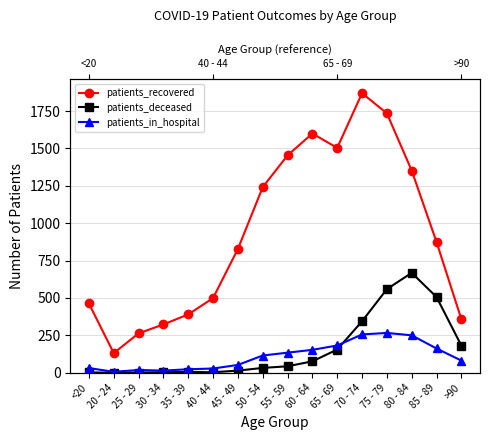

At which category does patients_deceased reach its first local valley?

20 - 24